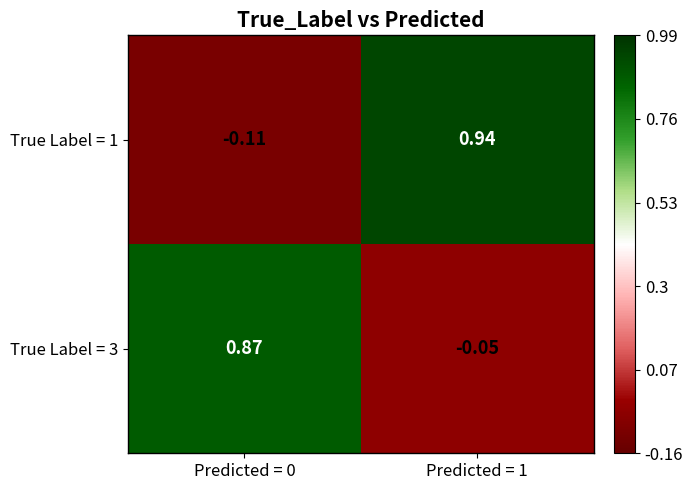

What is the greatest value displayed?

0.9